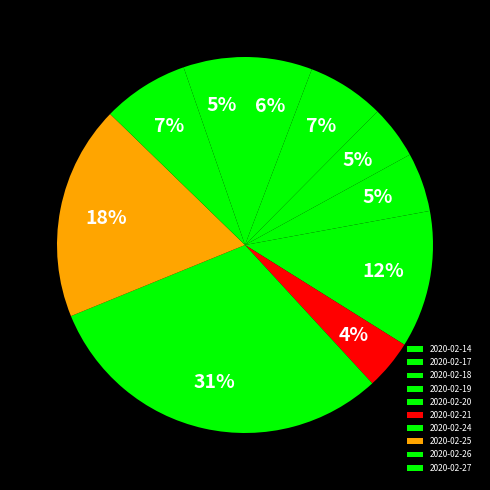

What is the change in value from 2020-02-17 to 2020-02-27?

-284700